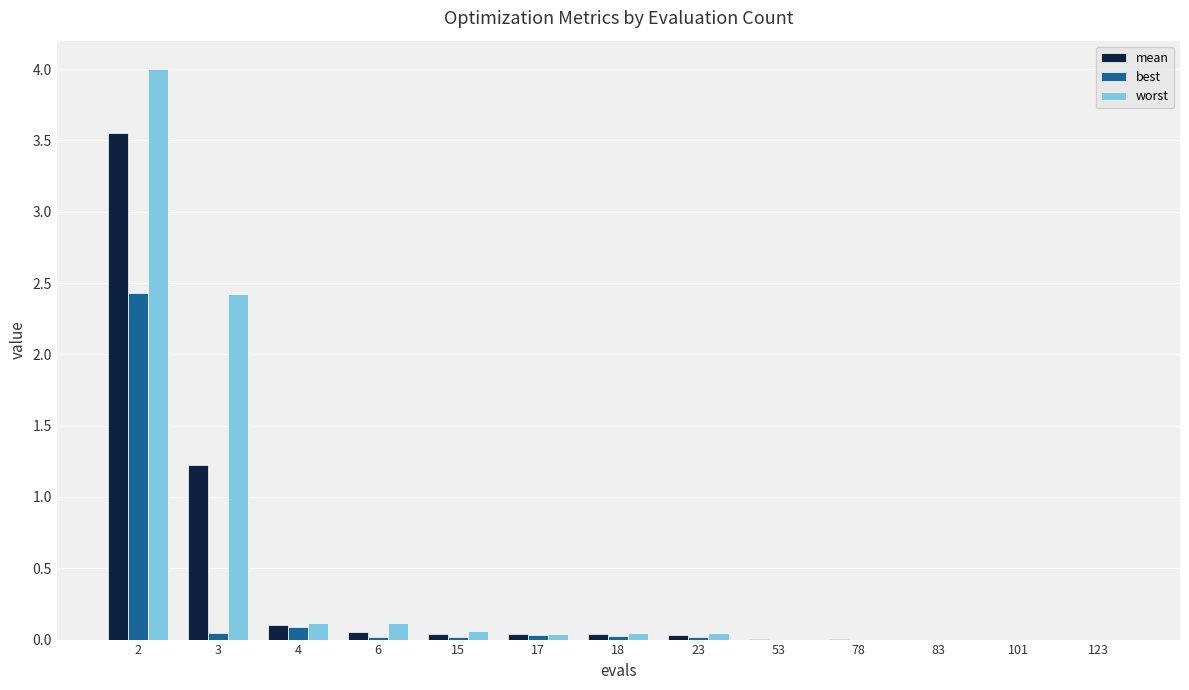

Count the number of categories in the chart.

13